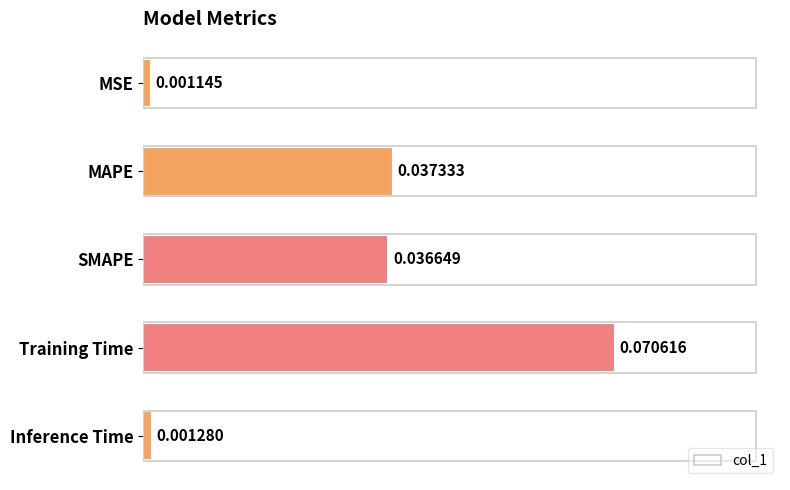

Rank the categories by value from highest to lowest.

Training Time, MAPE, SMAPE, Inference Time, MSE